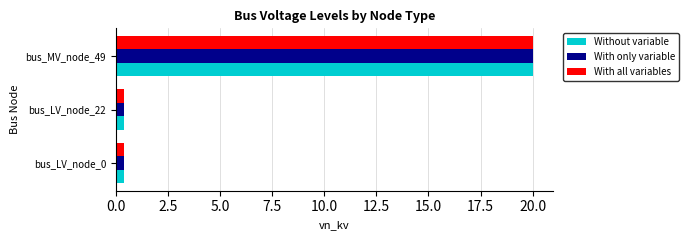

At which category is the sum across all series the highest?

bus_MV_node_49